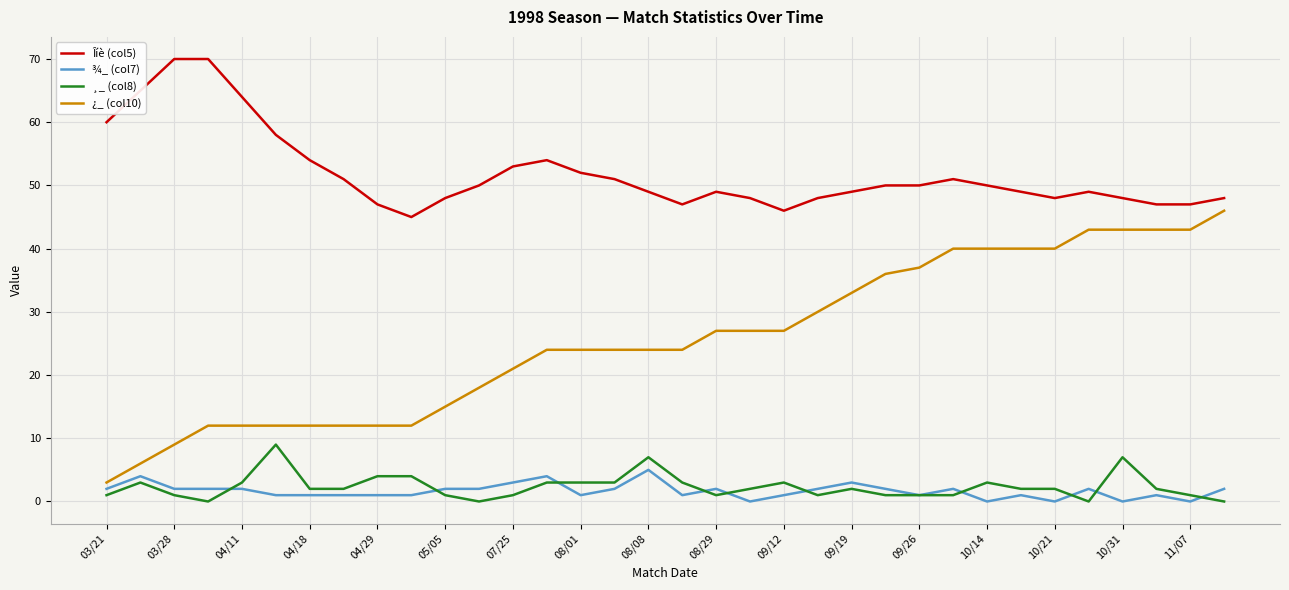

Which series has the largest total across all categories?

Îíè (col5)